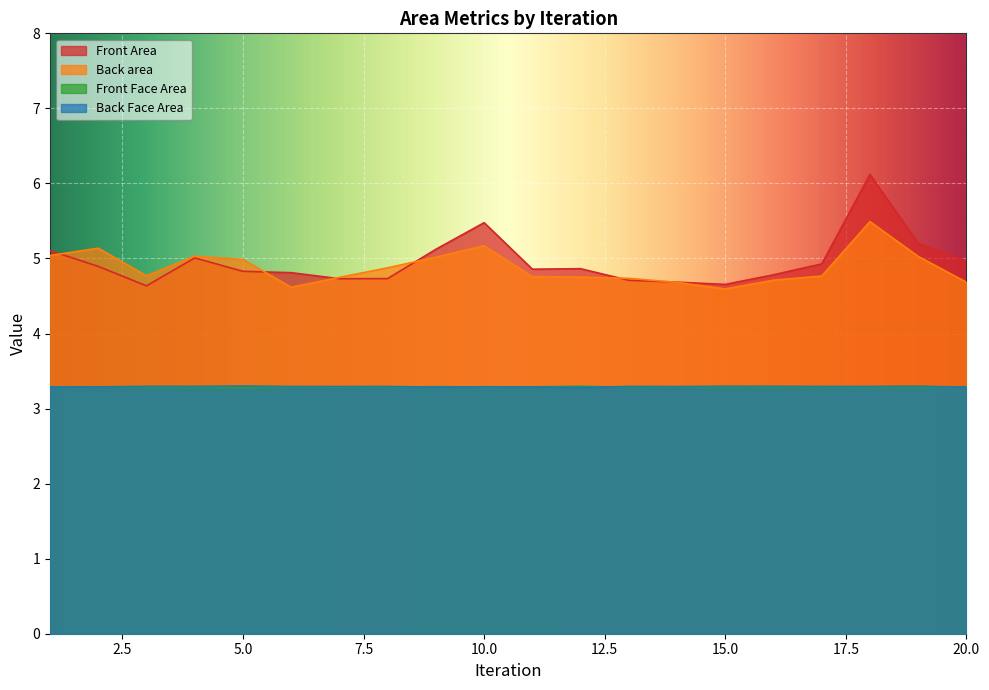

Reading left to right, what are all the values shown in this chart?

Front Area: 5.1	4.9	4.6	5.0	4.8	4.8	4.7	4.7	5.1	5.5	4.9	4.9	4.7	4.7	4.7	4.8	4.9	6.1	5.2	5.0
Back area: 5.0	5.1	4.8	5.0	5.0	4.6	4.7	4.9	5.0	5.2	4.8	4.8	4.7	4.7	4.6	4.7	4.8	5.5	5.0	4.7
Front Face Area: 3.3	3.3	3.3	3.3	3.3	3.3	3.3	3.3	3.3	3.3	3.3	3.3	3.3	3.3	3.3	3.3	3.3	3.3	3.3	3.3
Back Face Area: 3.3	3.3	3.3	3.3	3.3	3.3	3.3	3.3	3.3	3.3	3.3	3.3	3.3	3.3	3.3	3.3	3.3	3.3	3.3	3.3